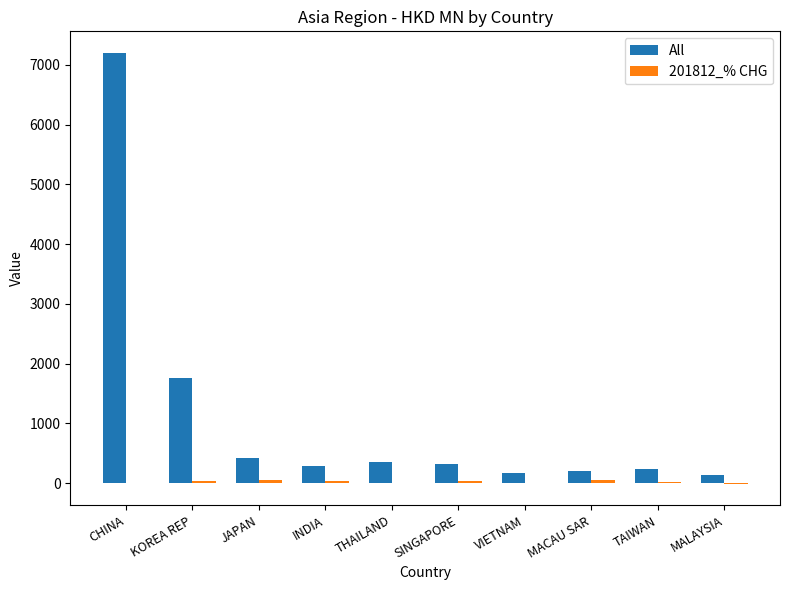

At which label is All closest to 3664?

KOREA REP